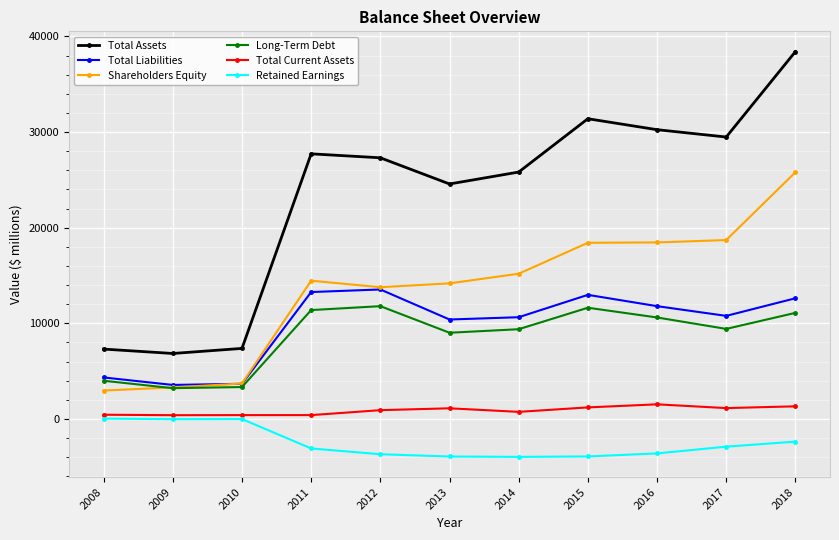

The value of Long-Term Debt at 2017 is 9413. True or false?

True